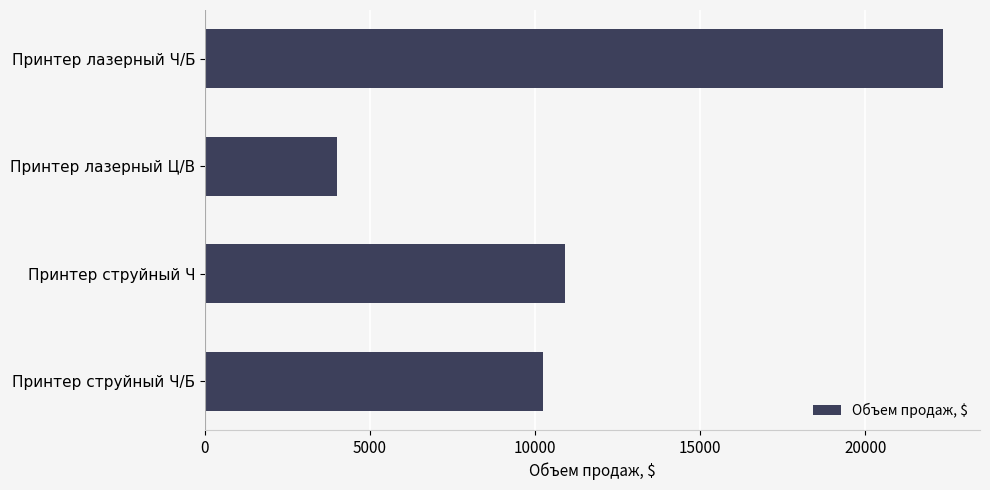

Between Принтер лазерный Ц/В and Принтер струйный Ч/Б, which is larger?

Принтер струйный Ч/Б